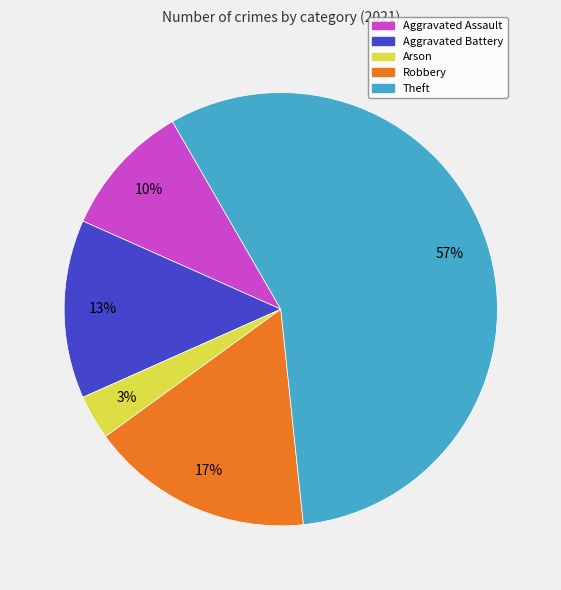

To the nearest percent, what is the difference between the Theft and Robbery slice percentages?

40%